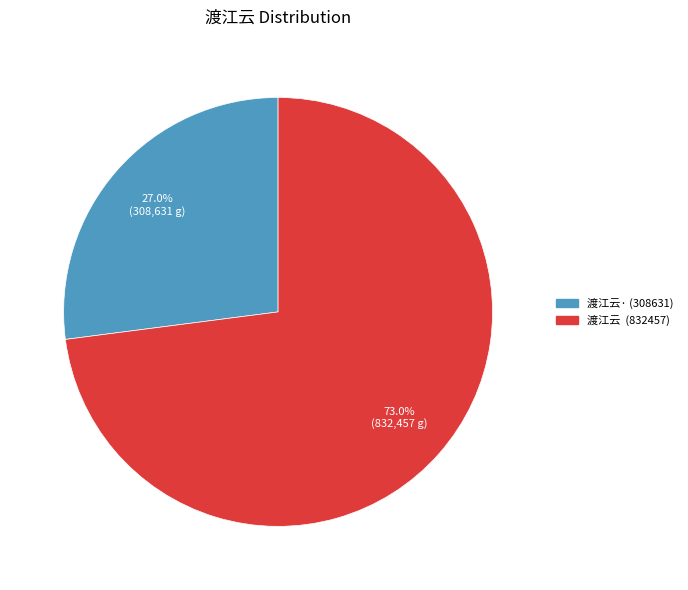

Does any single category account for the majority?

Yes